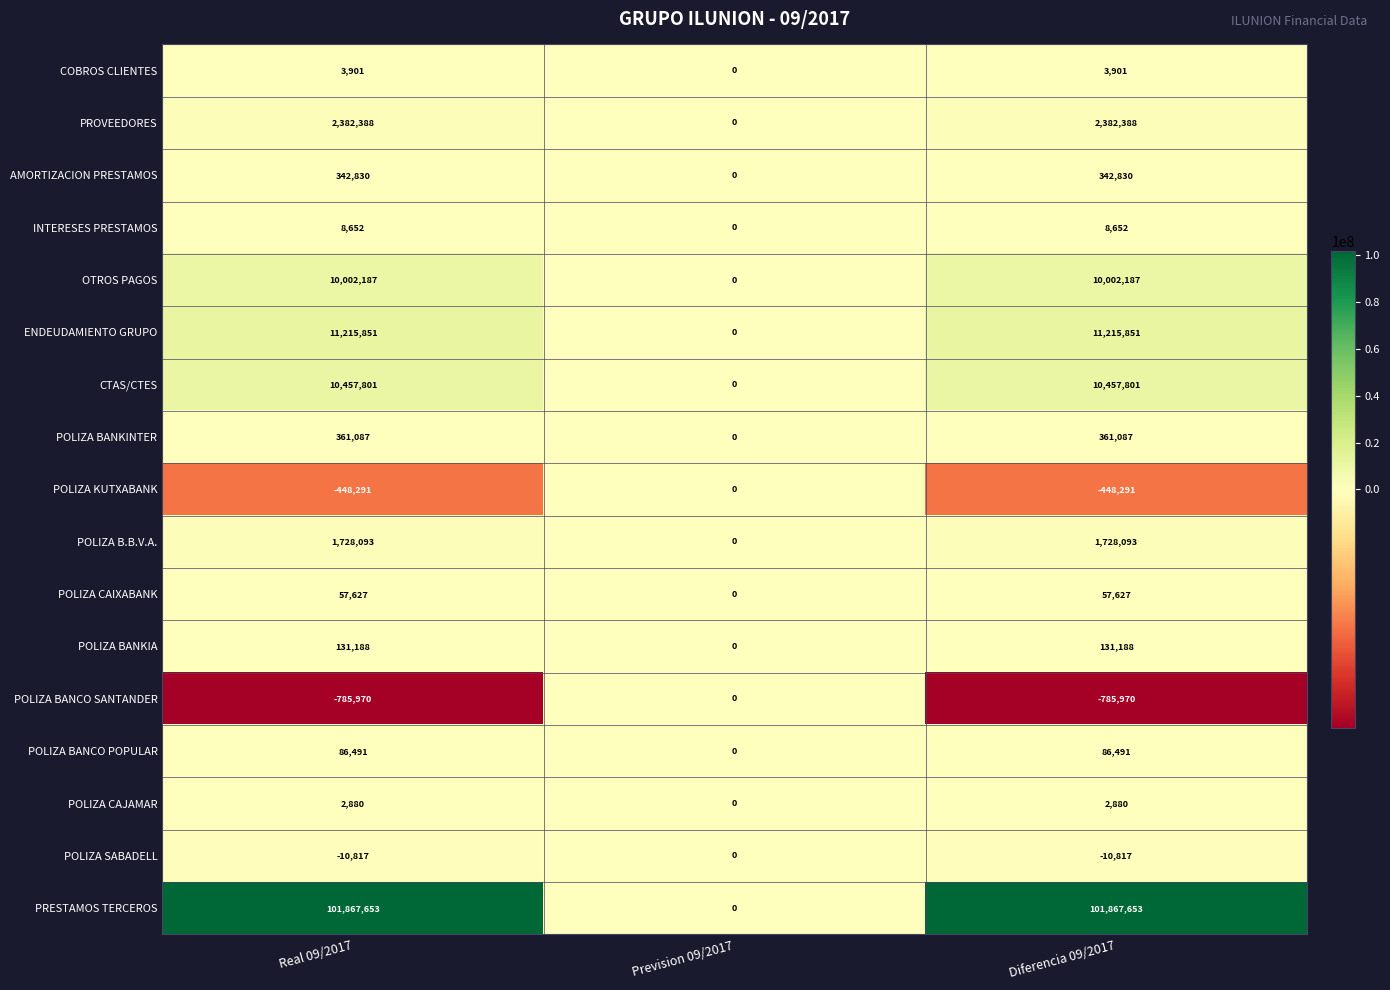

Rank the series at Real 09/2017 from highest to lowest value.

PRESTAMOS TERCEROS, ENDEUDAMIENTO GRUPO, CTAS/CTES, OTROS PAGOS, PROVEEDORES, POLIZA B.B.V.A., POLIZA BANKINTER, AMORTIZACION PRESTAMOS, POLIZA BANKIA, POLIZA BANCO POPULAR, POLIZA CAIXABANK, INTERESES PRESTAMOS, COBROS CLIENTES, POLIZA CAJAMAR, POLIZA SABADELL, POLIZA KUTXABANK, POLIZA BANCO SANTANDER